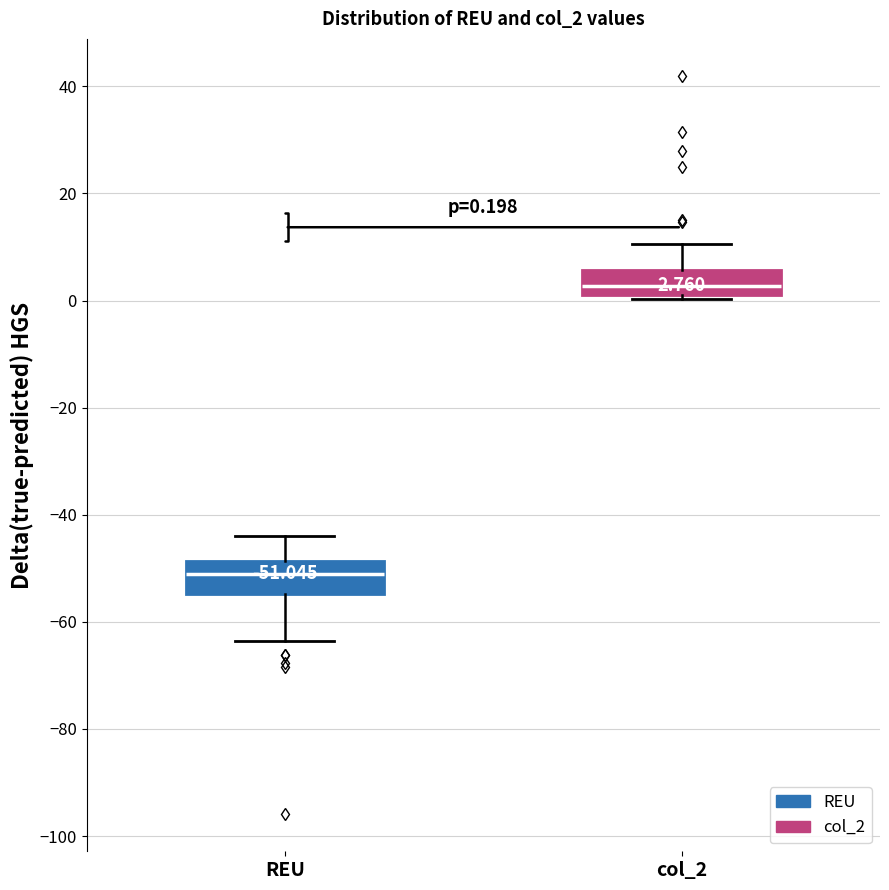

Which box's median line is the lowest?

REU